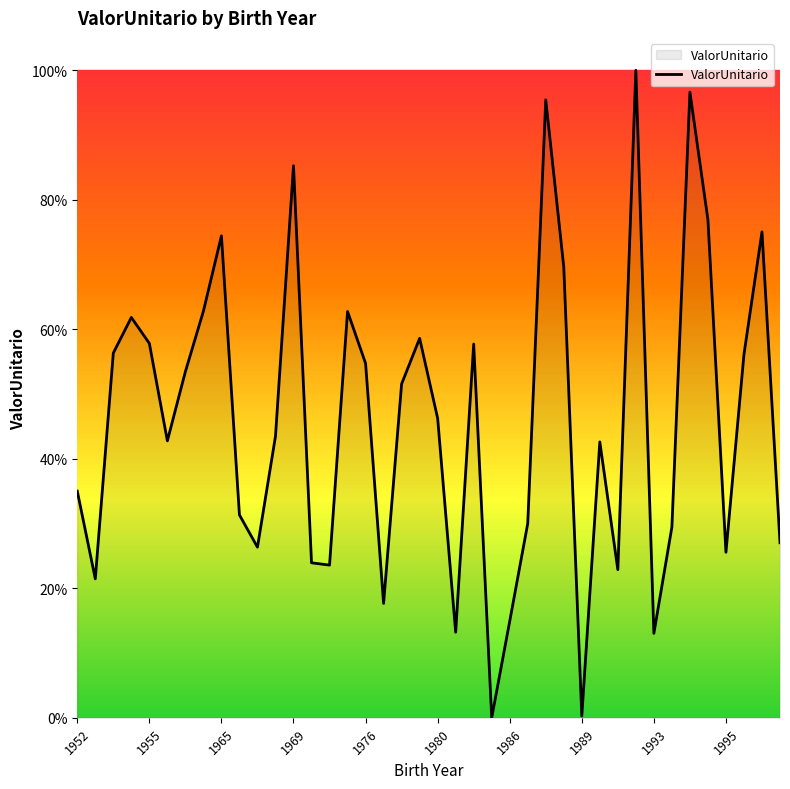

Does the chart display data point markers on the line(s)?

No